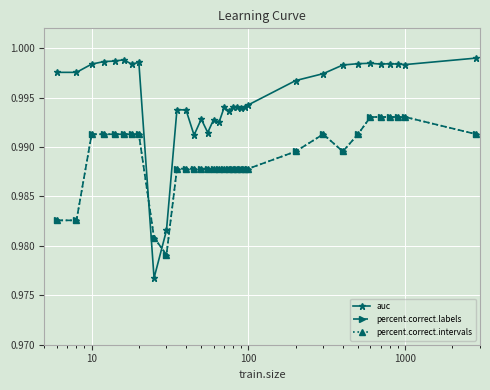

Does the chart have visible grid lines?

Yes